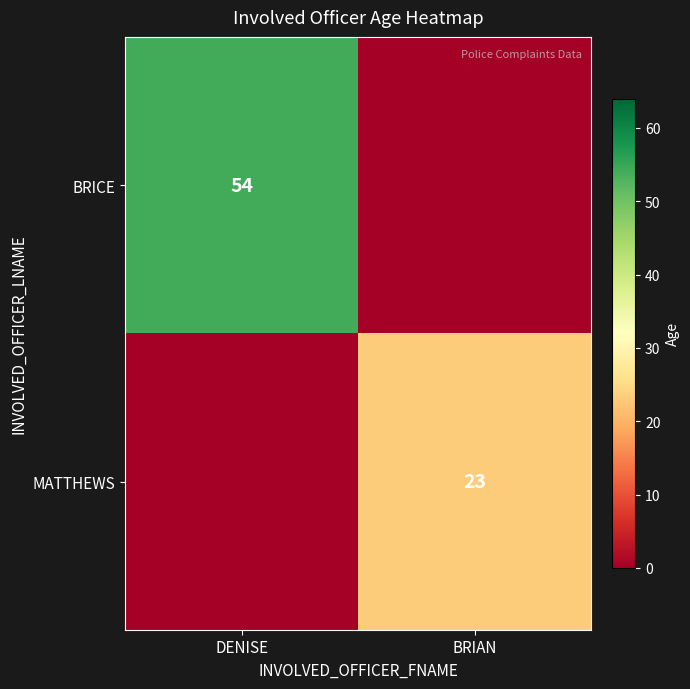

Is it true that MATTHEWS equals 39 at BRIAN?

False